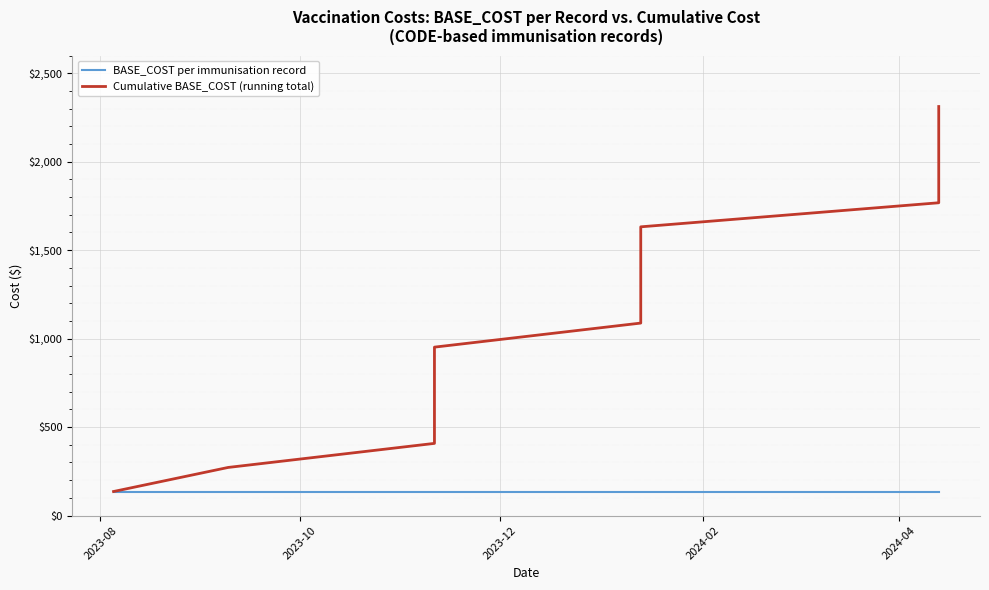

At how many categories does at least one series exceed 374?

15